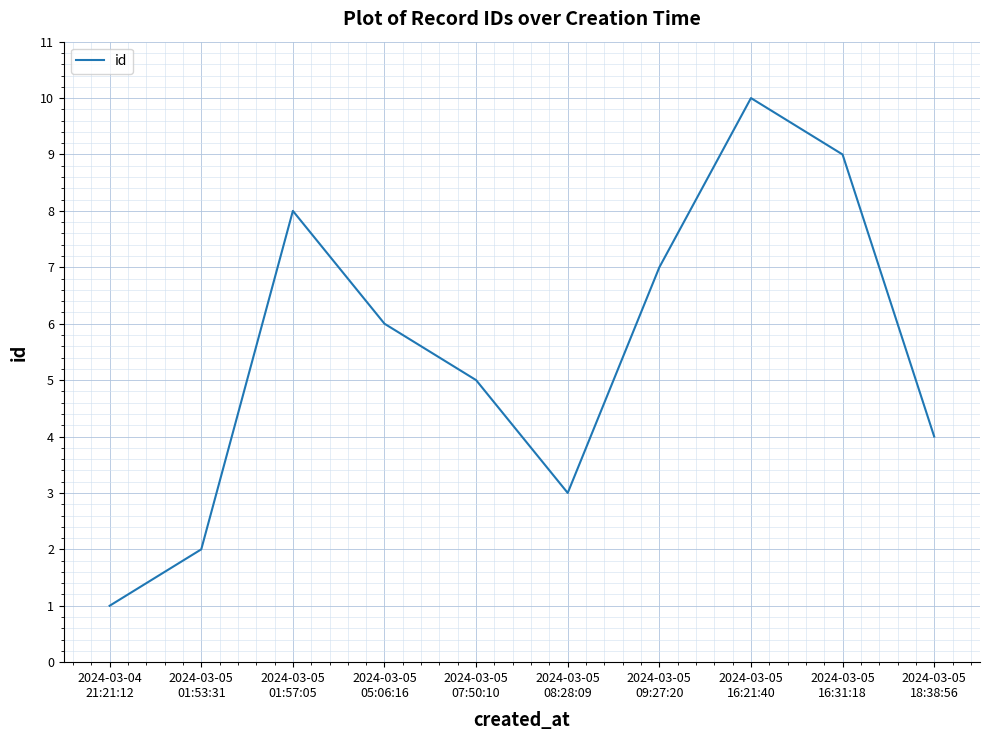

How many lines are shown in the chart?

1